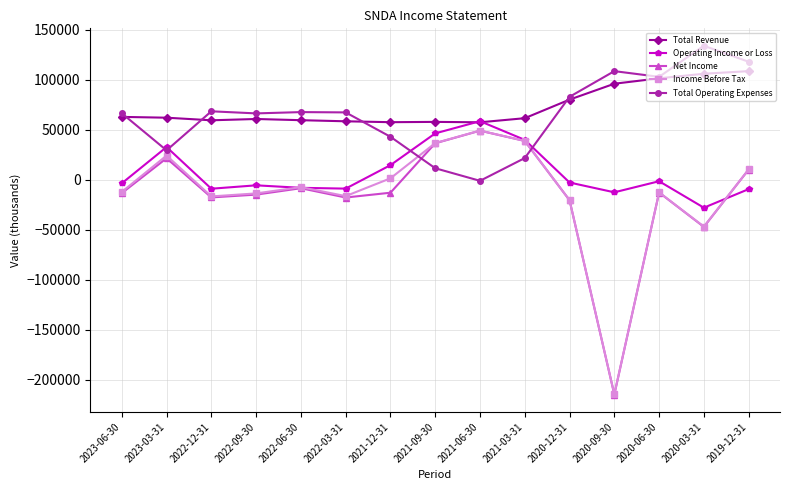

What are all the series names shown in the legend?

Total Revenue, Operating Income or Loss, Net Income, Income Before Tax, Total Operating Expenses